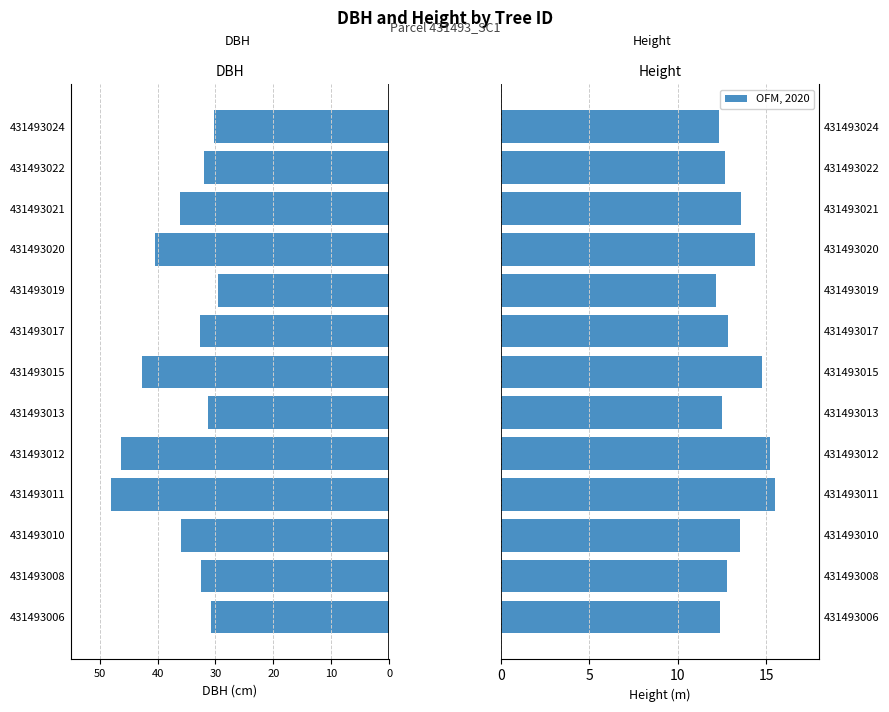

The value of dbh at 431493006 is -17.6. True or false?

False